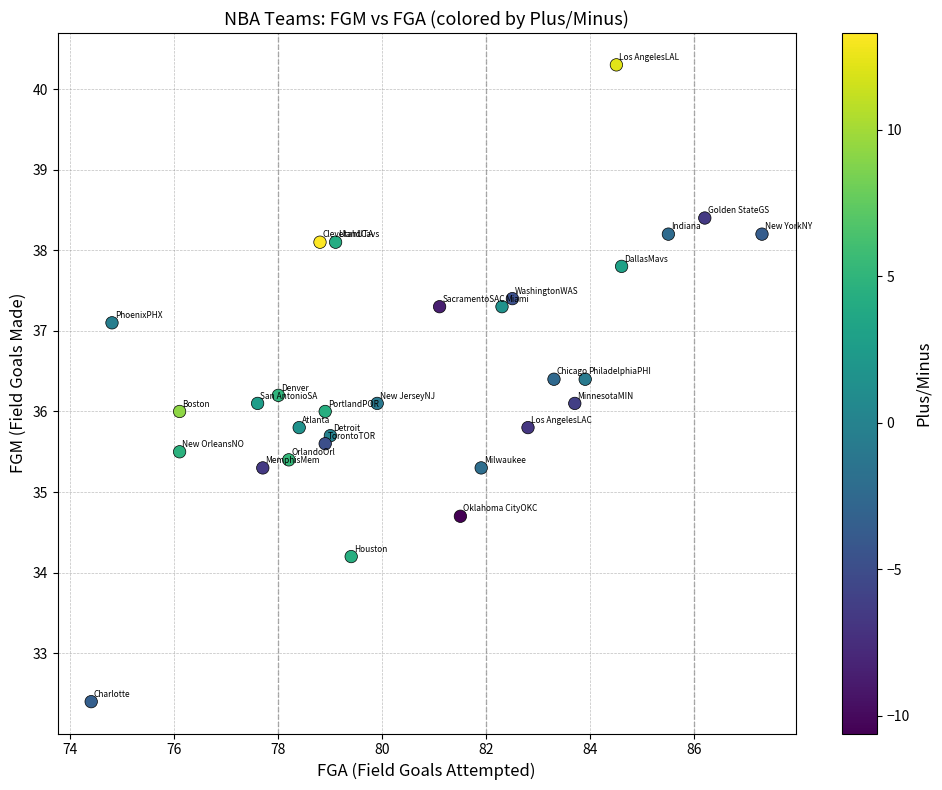

What is the range of Y values (max minus min)?

7.9